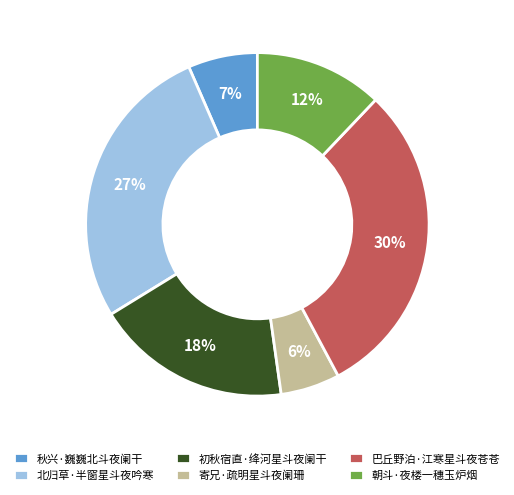

What is the ratio of the value at 寄兄·疏明星斗夜阑珊 to the value at 朝斗·夜楼一穗玉炉烟?

0.5